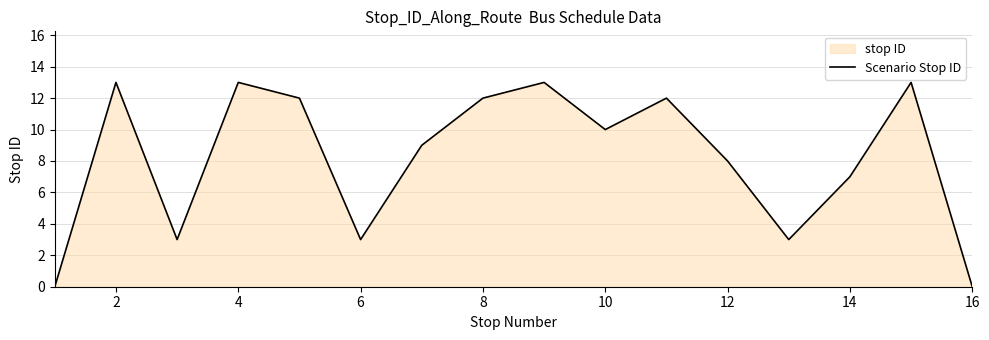

At which label is the value closest to 6?

14